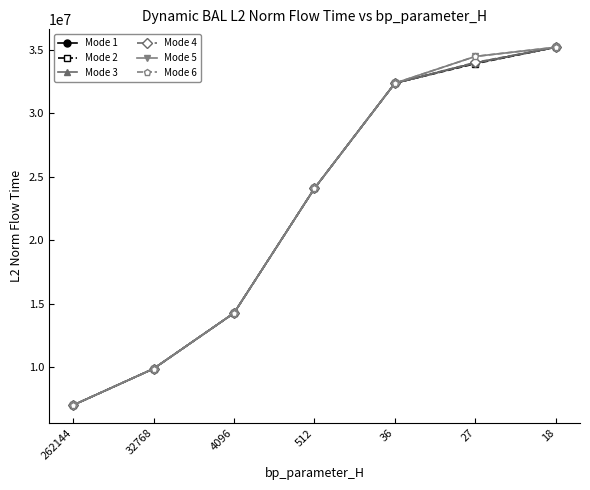

What is the spread (max minus min) of values at 36?

4950.5